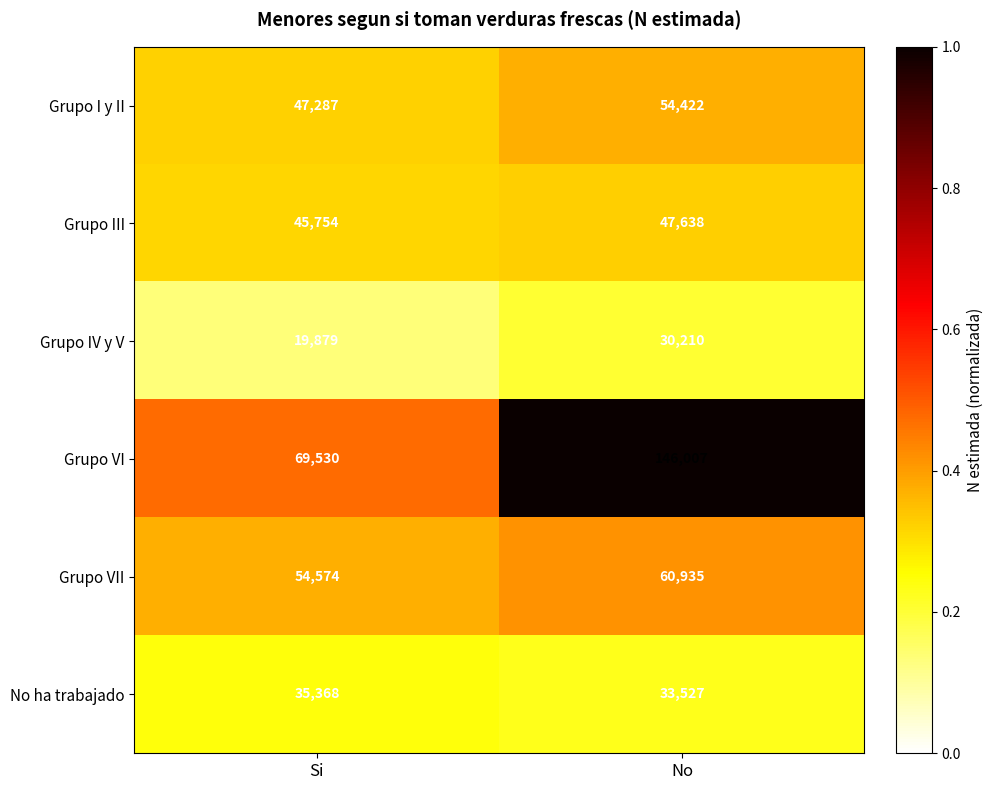

What is the difference between the highest and lowest values at Si?

49651